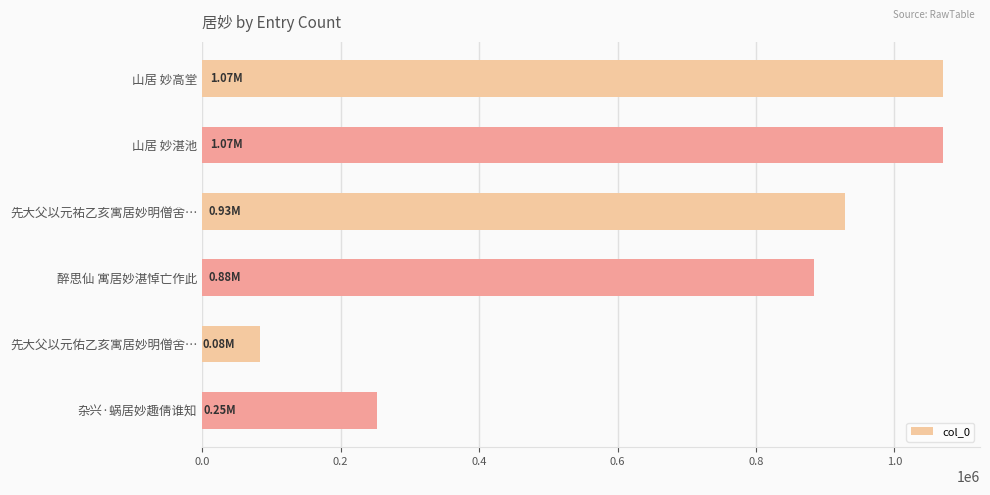

What is the average value?

714590